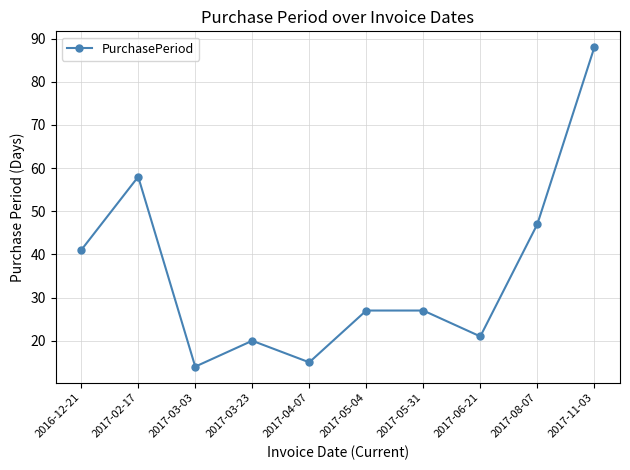

What is the average value?

36